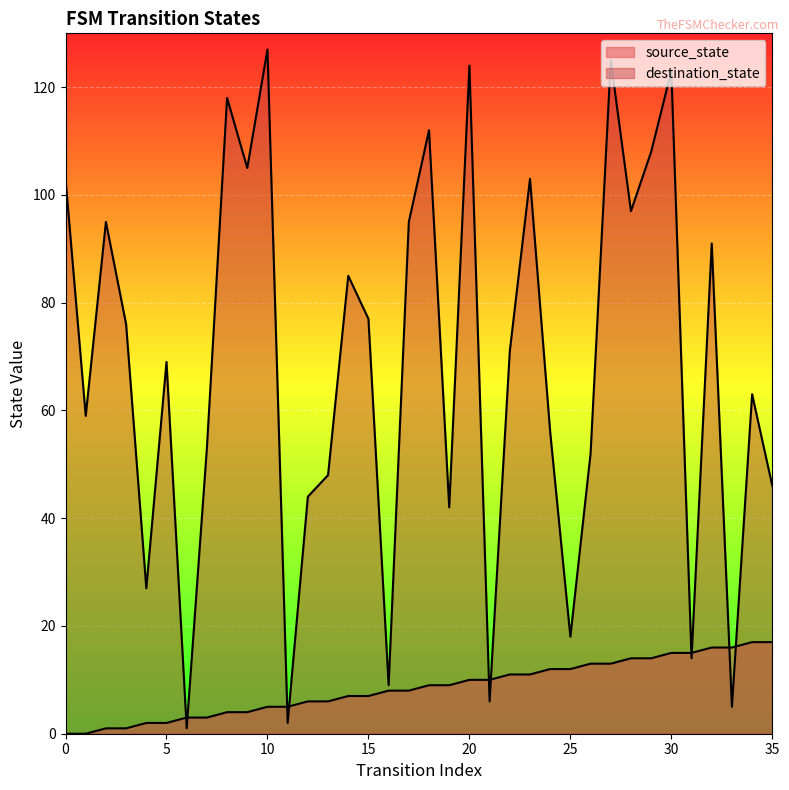

At how many categories does at least one series exceed 125?

1